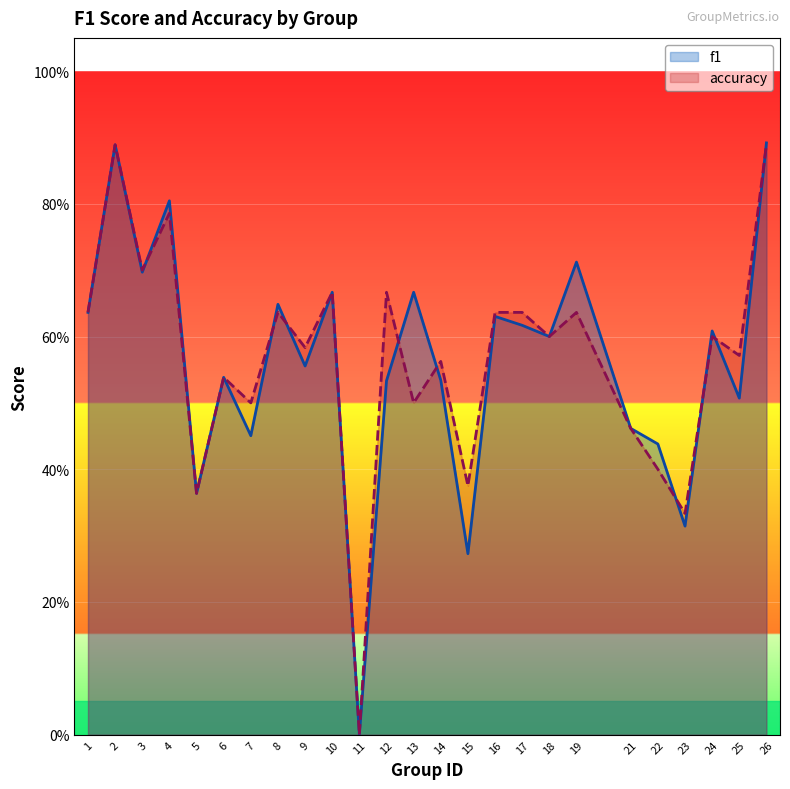

What is the sum of the f1 values at 6 and 5?

0.9